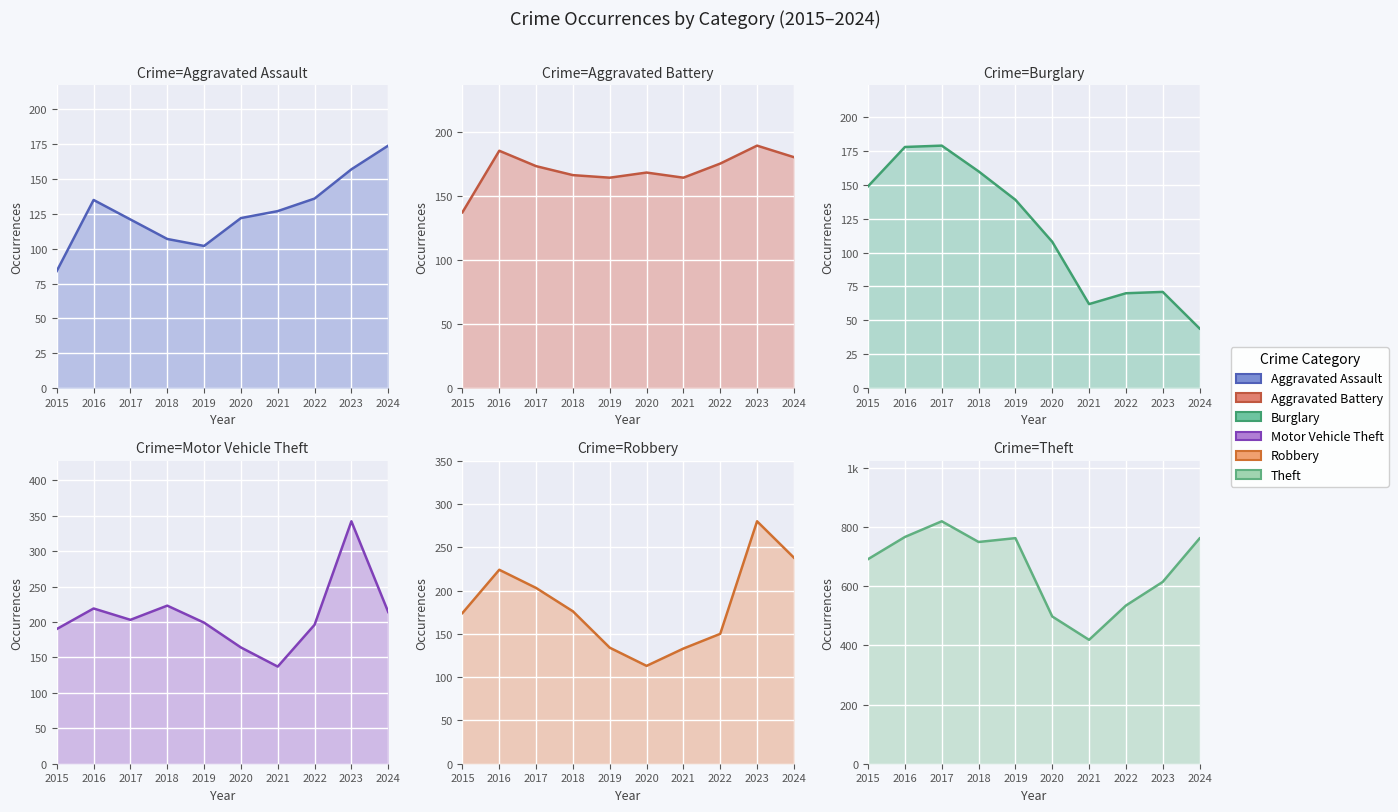

List the labels in order of Theft value, largest first.

2017, 2016, 2019, 2024, 2018, 2015, 2023, 2022, 2020, 2021